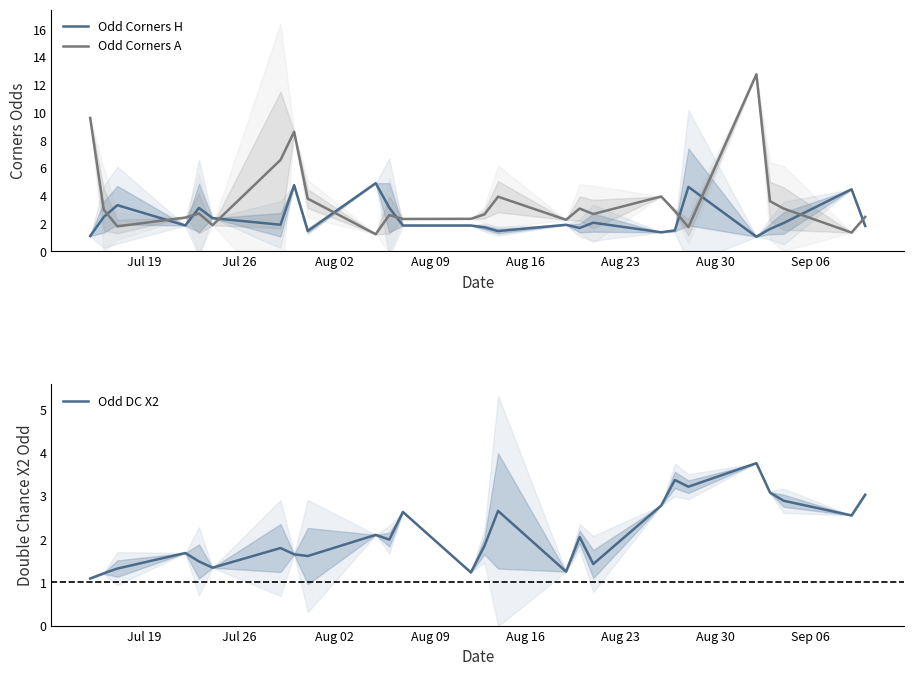

What is the minimum value for Odd DC X2?

1.1